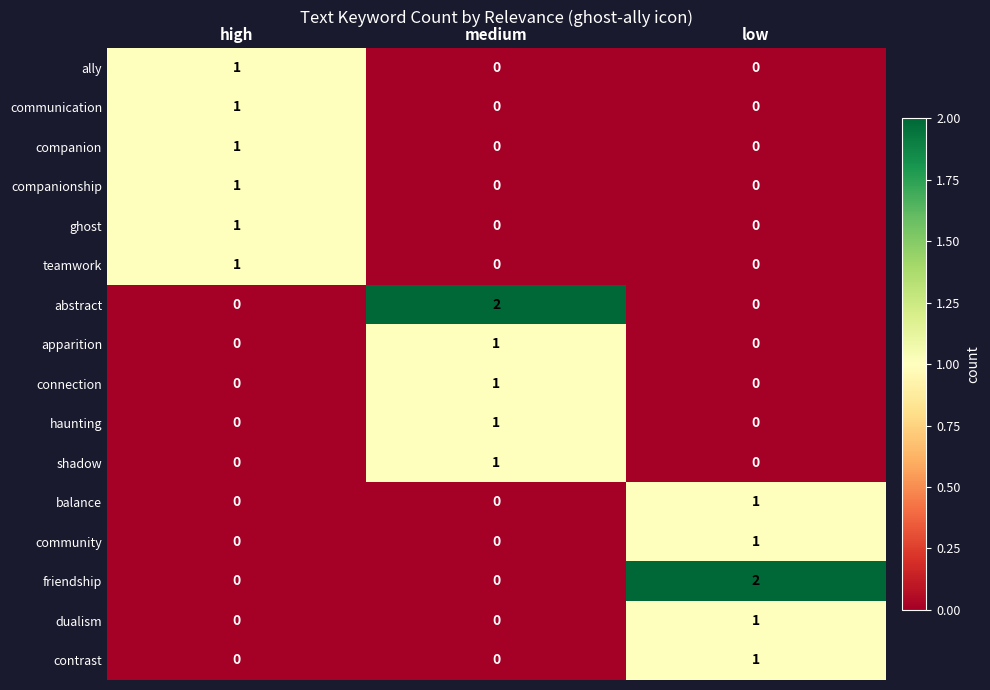

The companionship series shows 0 at medium. True or false?

True